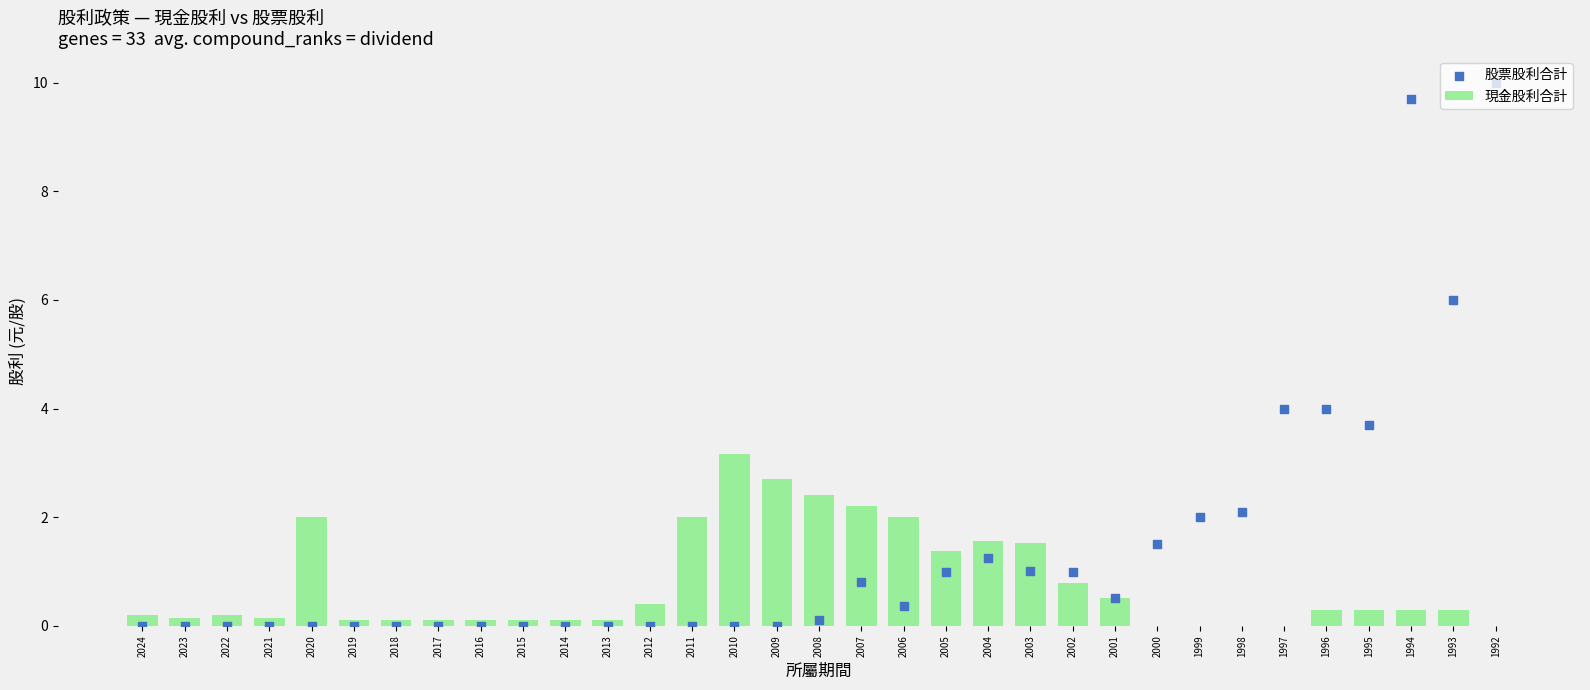

At which category is the sum across all series the highest?

1994